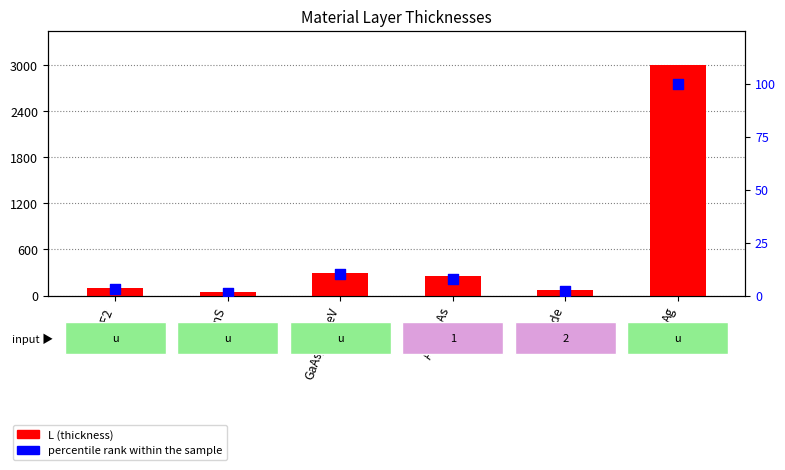

At how many categories does at least one series exceed 1224?

1